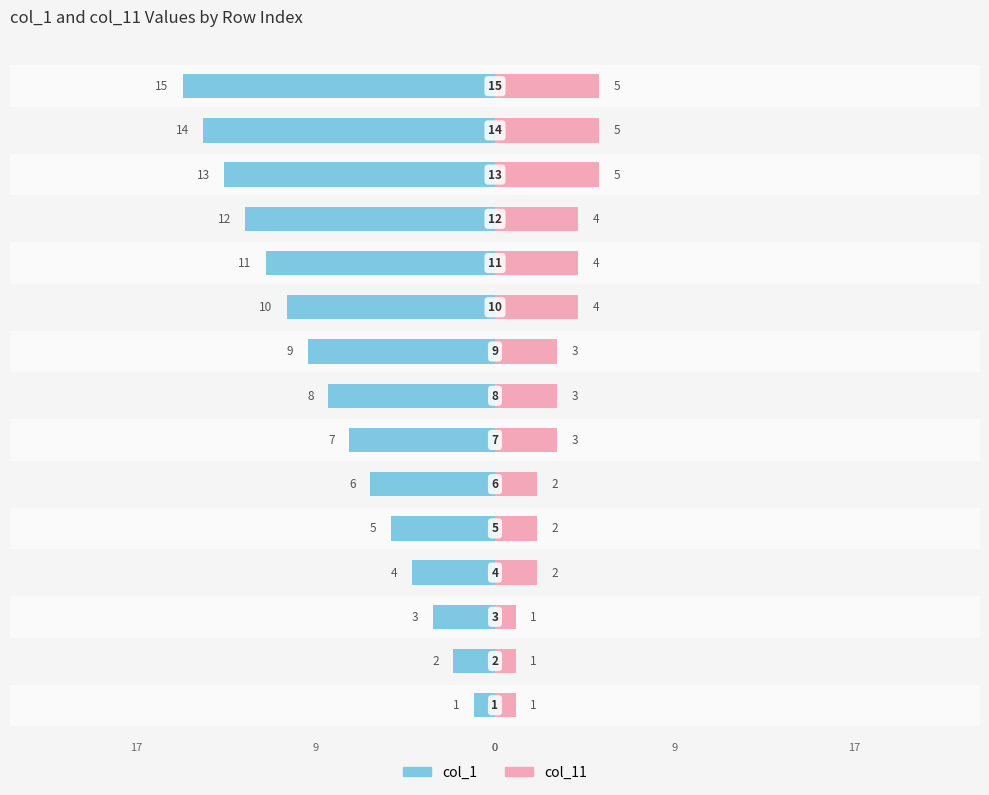

What are all the series names shown in the legend?

col_1, col_11